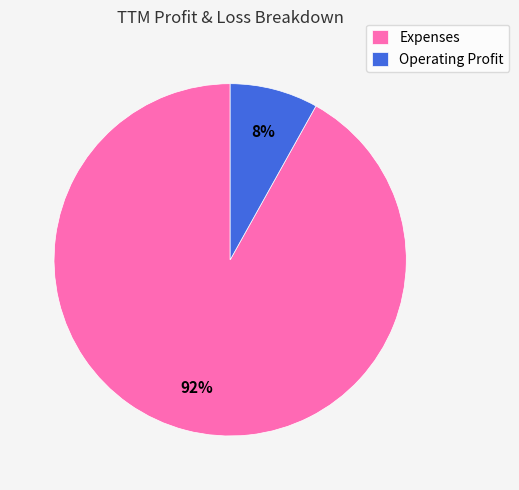

Count the number of slices in the pie.

2